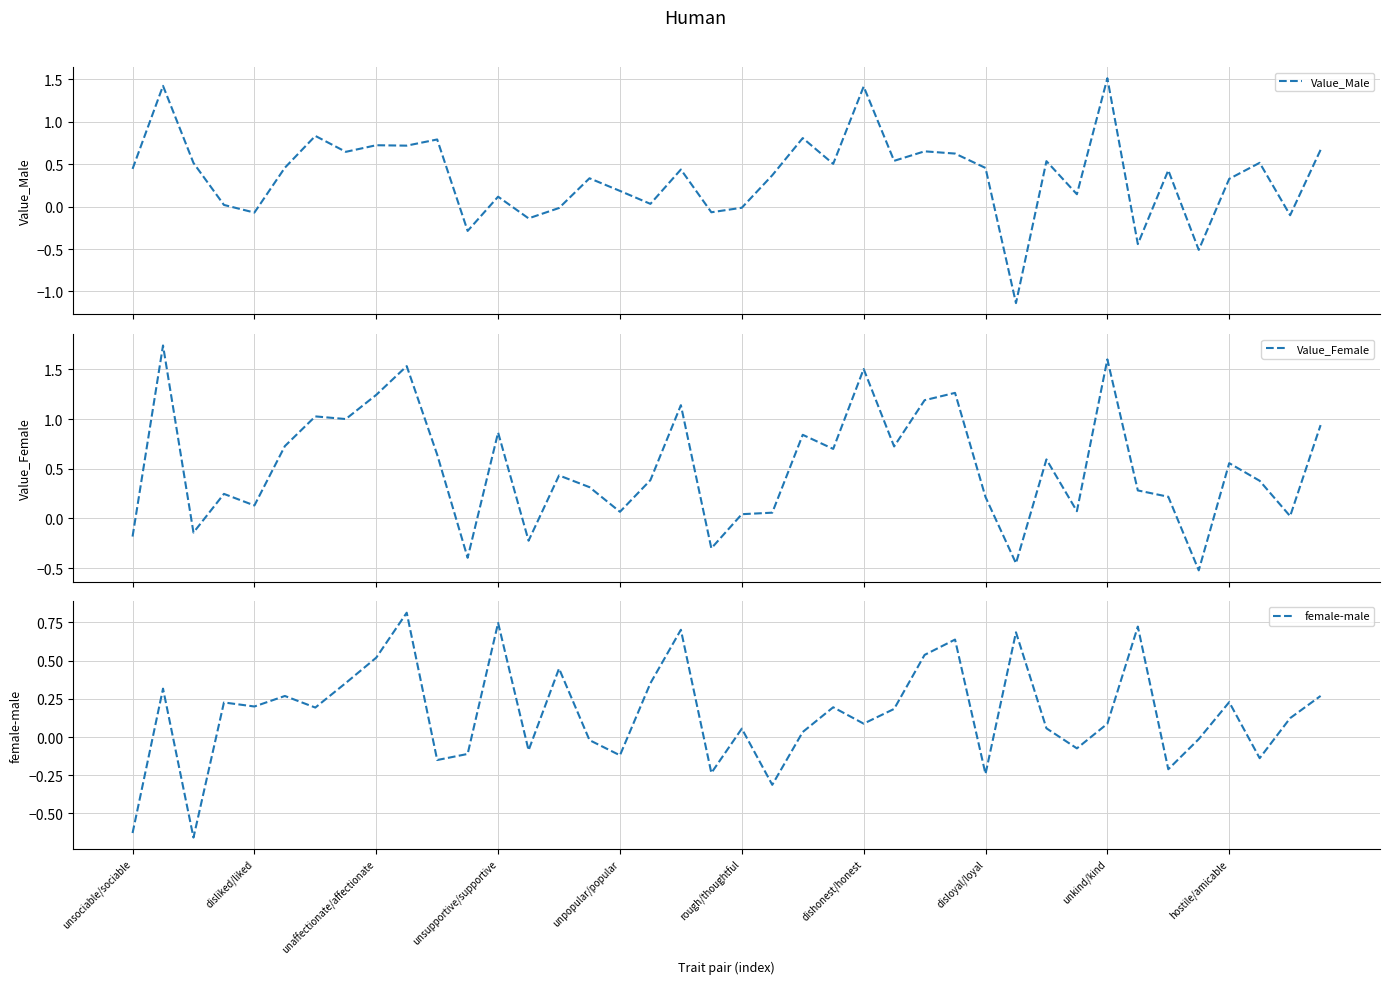

What are all the series names shown in the legend?

Value_Male, Value_Female, female-male